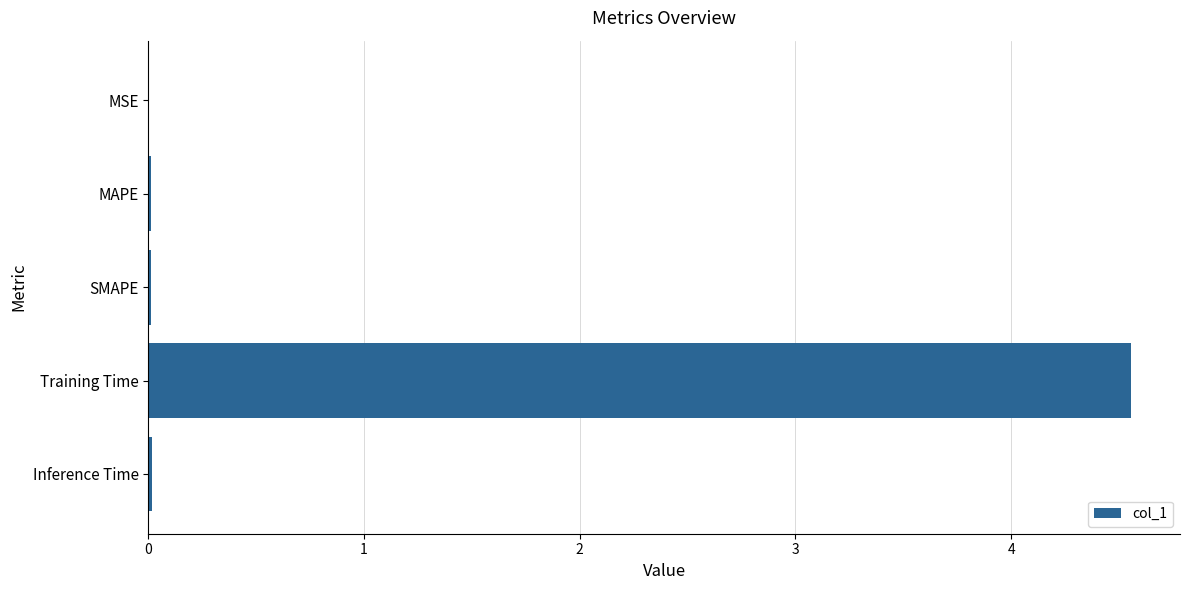

What is the average value?

0.9